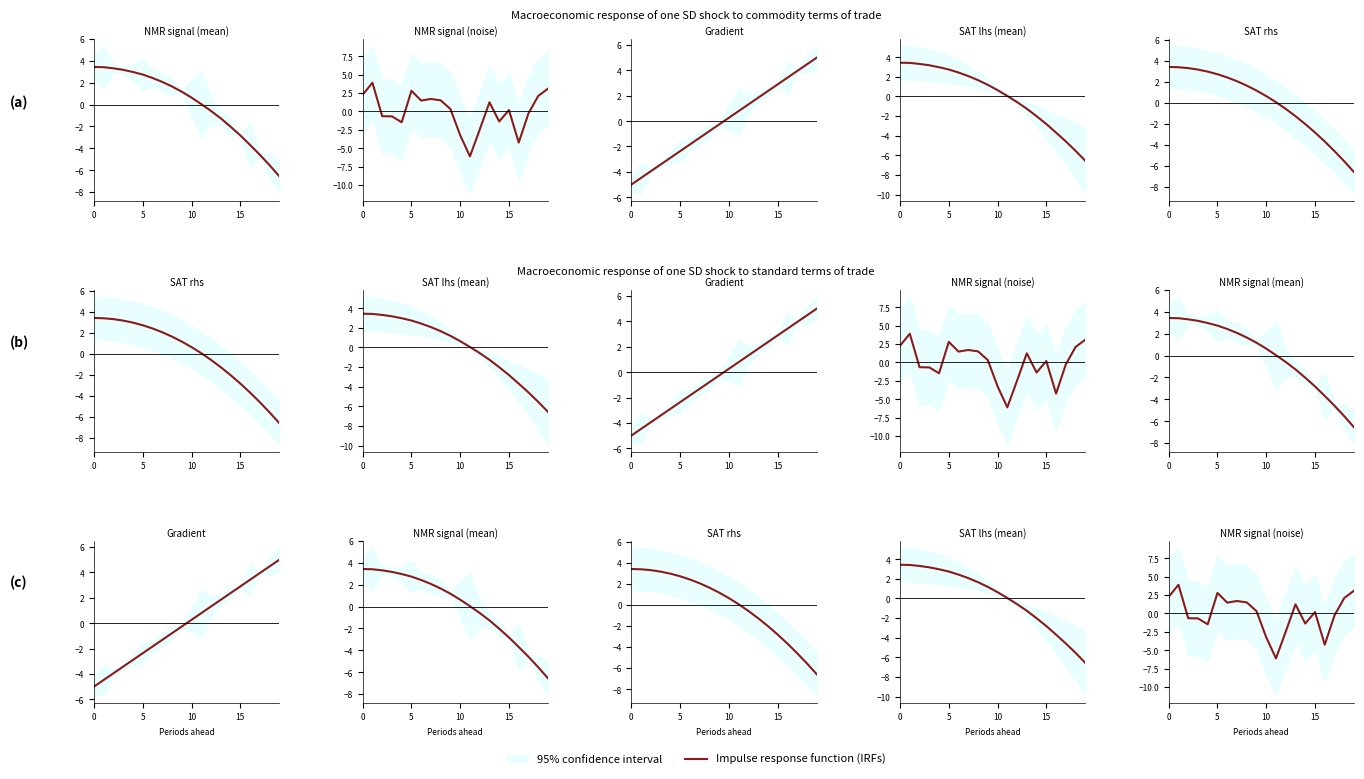

Is it true that the value at 17 is -0.4?

False